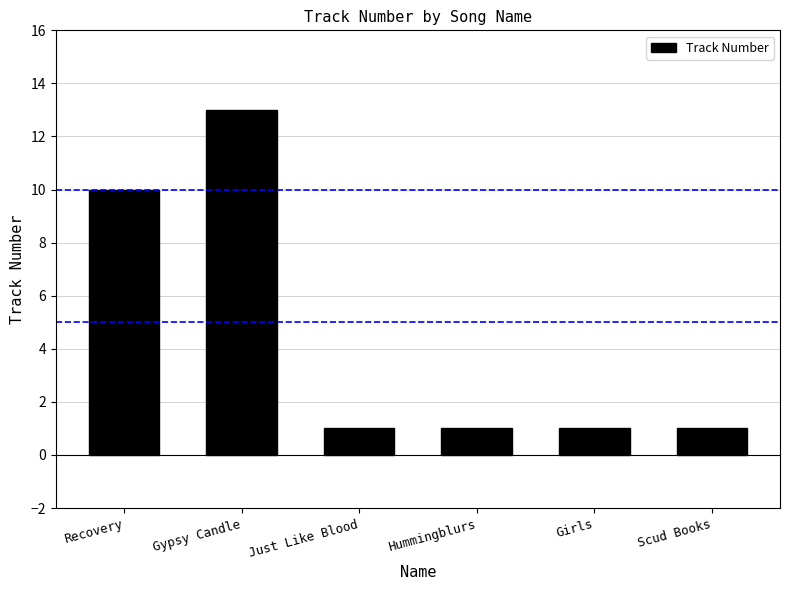

True or false: the data shows 1 at Scud Books.

True